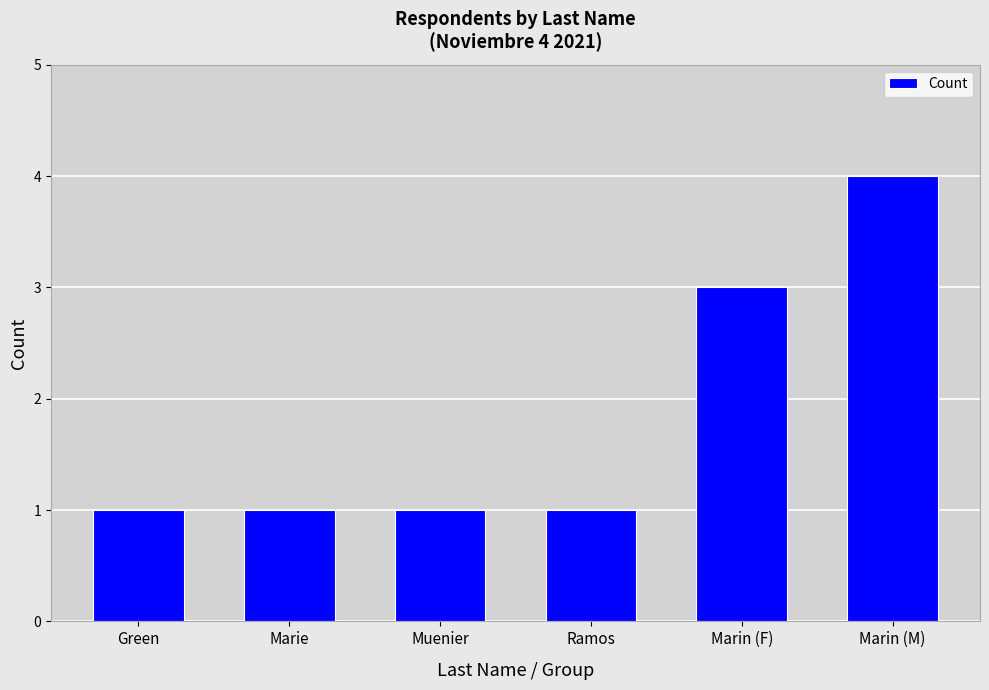

At which category does the chart reach its peak across all series?

Marin (M)